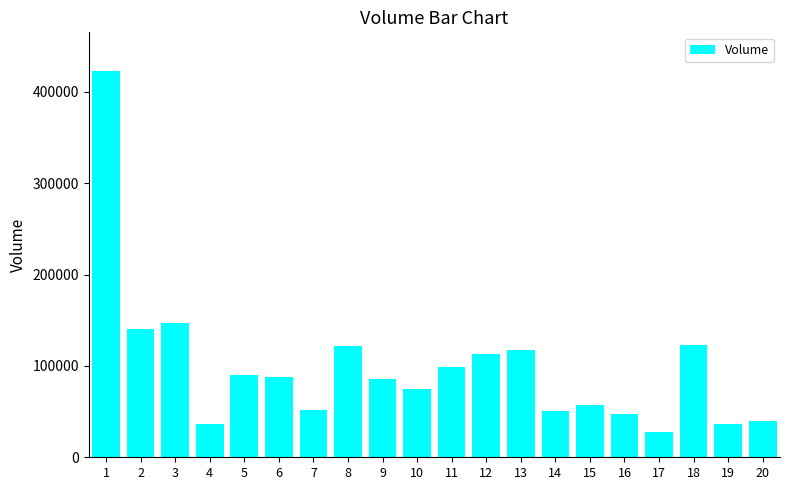

What is the difference between the maximum and minimum values?

394707